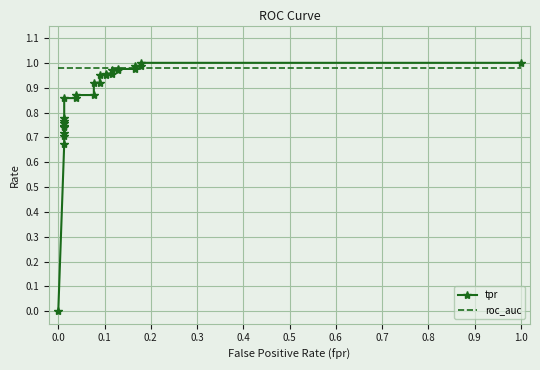

Reading left to right, transcribe all the data shown in this chart.

tpr: 0.0	0.7	0.7	0.7	0.7	0.7	0.8	0.8	0.8	0.9	0.9	0.9	0.9	0.9	0.9	1.0	1.0	1.0	1.0	1.0	1.0	1.0	1.0	1.0	1.0	1.0	1.0
roc_auc: 1.0	1.0	1.0	1.0	1.0	1.0	1.0	1.0	1.0	1.0	1.0	1.0	1.0	1.0	1.0	1.0	1.0	1.0	1.0	1.0	1.0	1.0	1.0	1.0	1.0	1.0	1.0